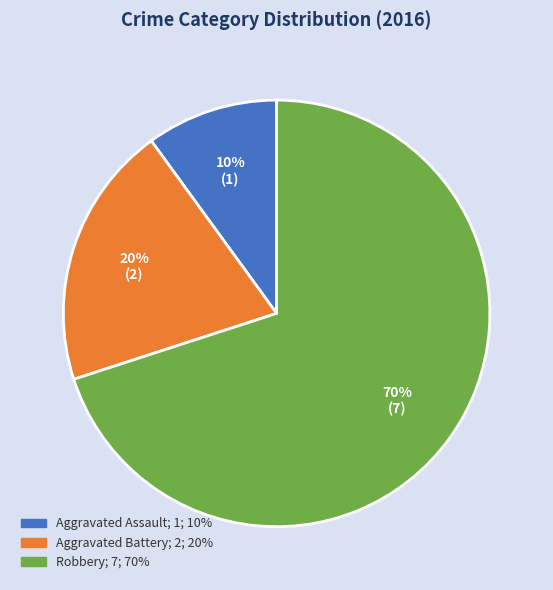

Which slice is the smallest?

Aggravated Assault